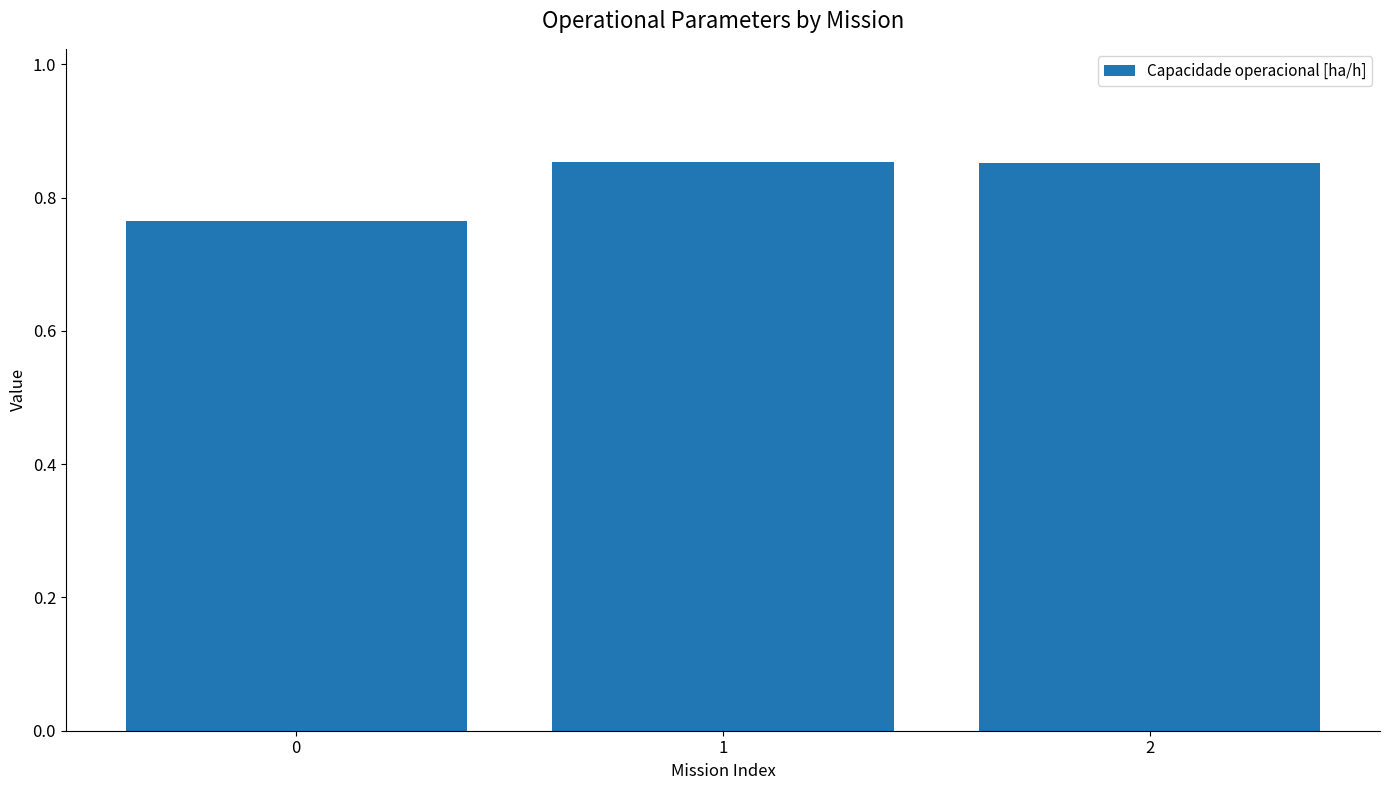

True or false: the data shows 0.2 at 0.

False